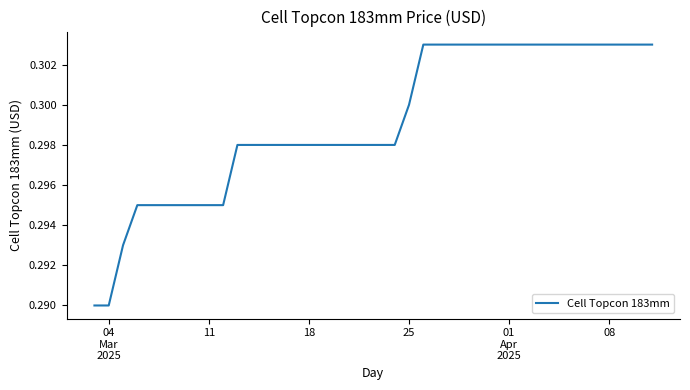

What is the label of the 3rd point from the left?

18